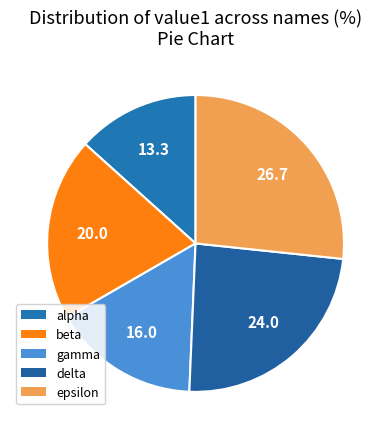

To the nearest percent, what is the difference between the largest and smallest slice percentages?

13%